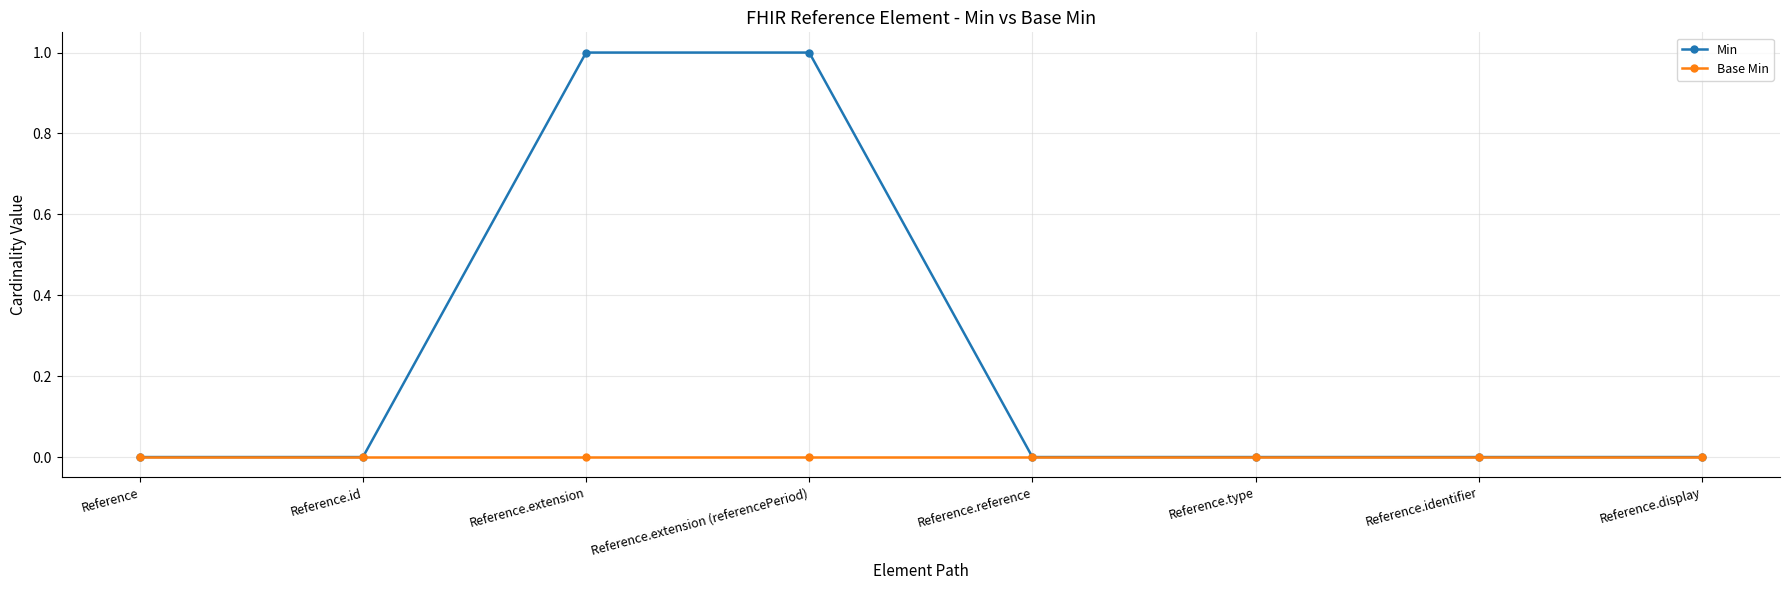

What is the sum of the Min values at Reference.reference and Reference.extension (referencePeriod)?

1